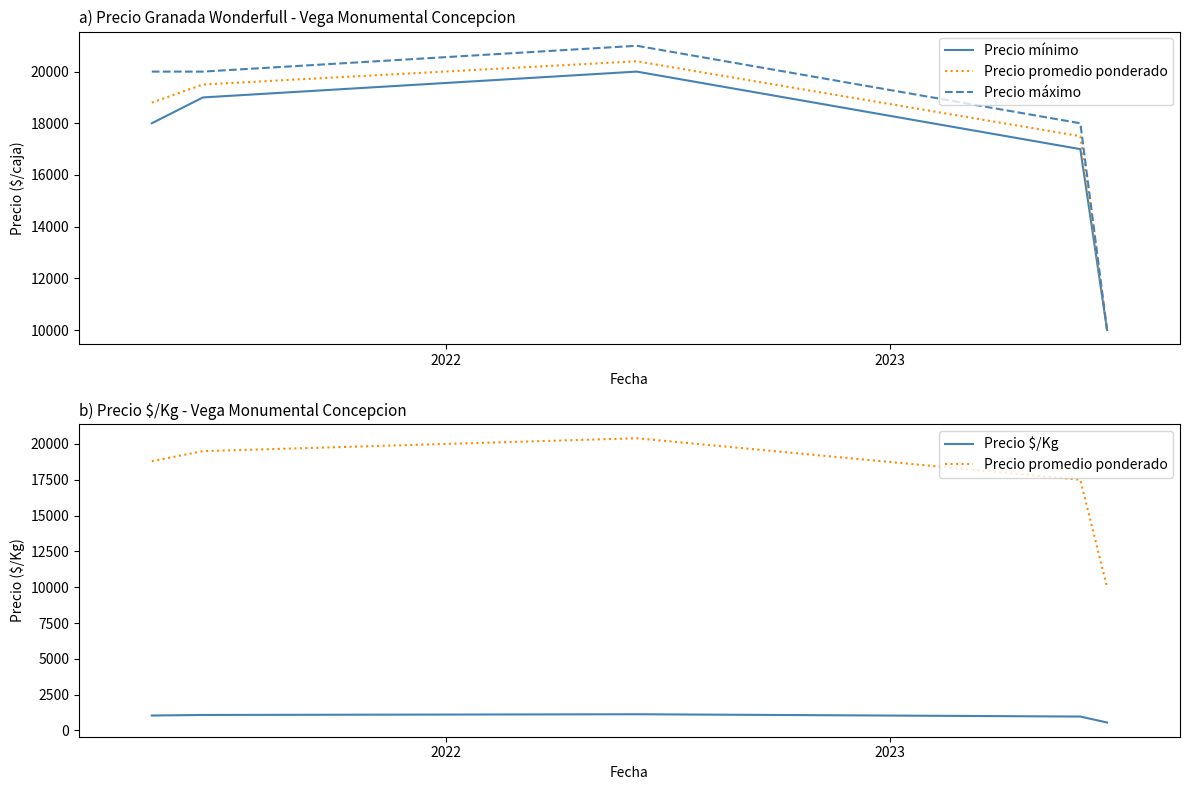

Is this an area chart (filled region under the line)?

No